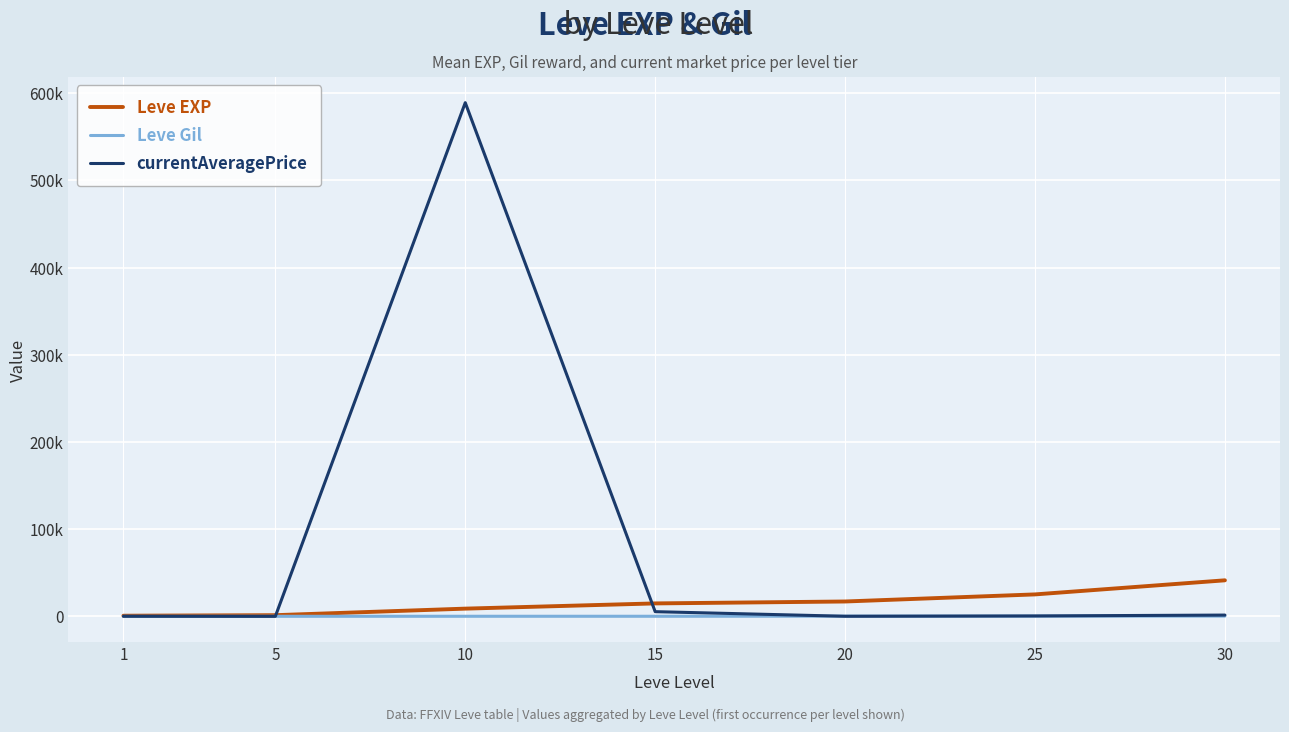

Which series has the widest spread of values?

currentAveragePrice